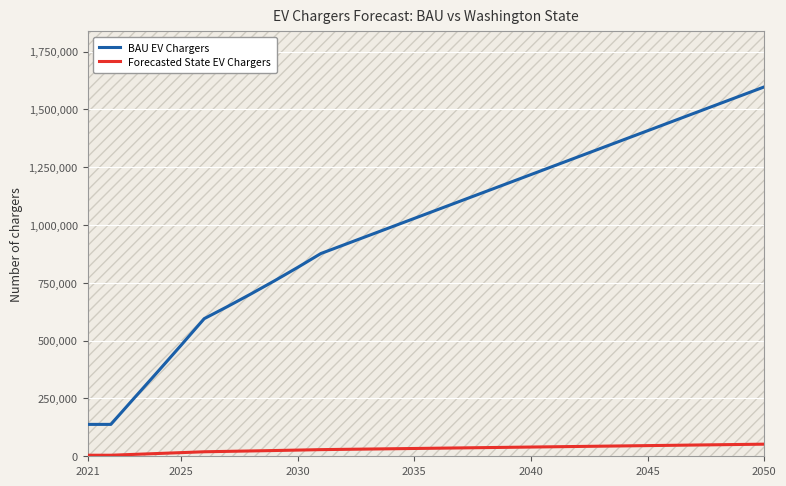

What is the highest value of the BAU EV Chargers series?

1597665